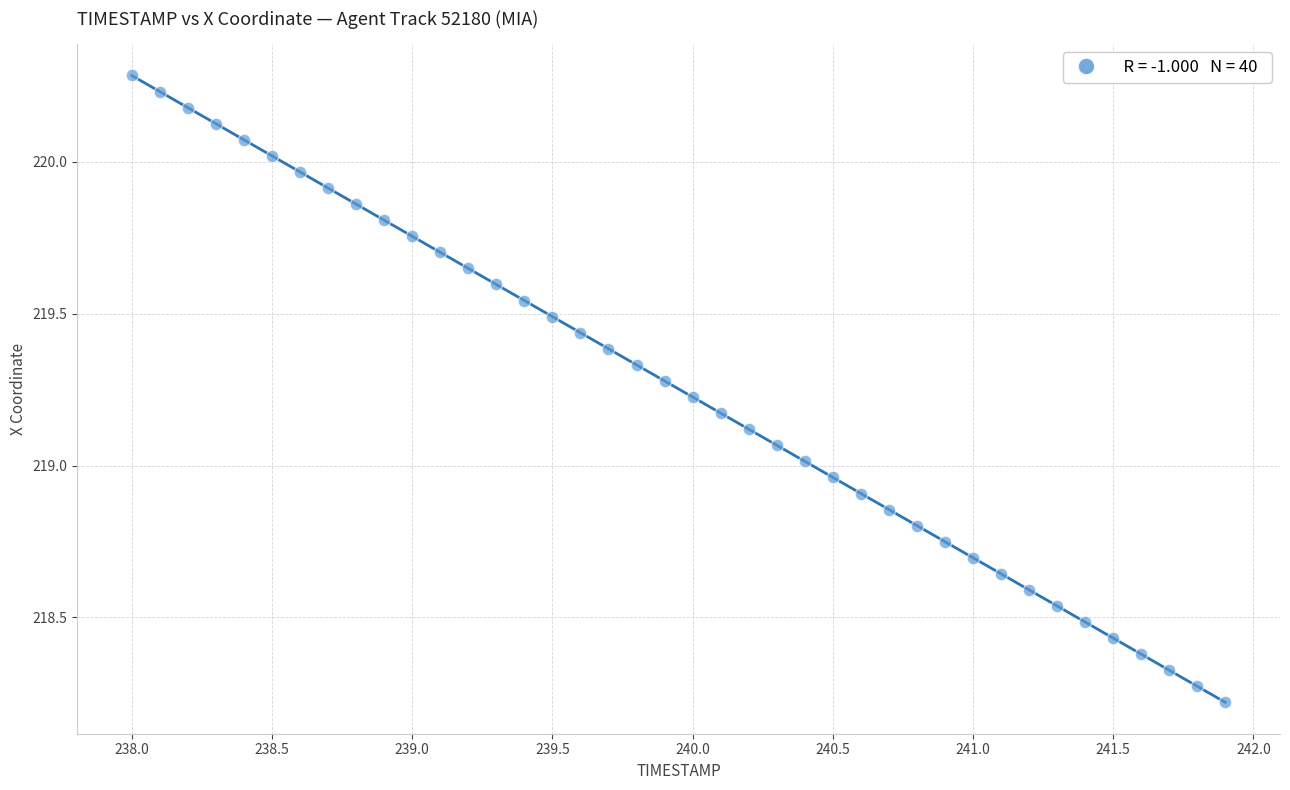

What is the range of Y values (max minus min)?

2.1